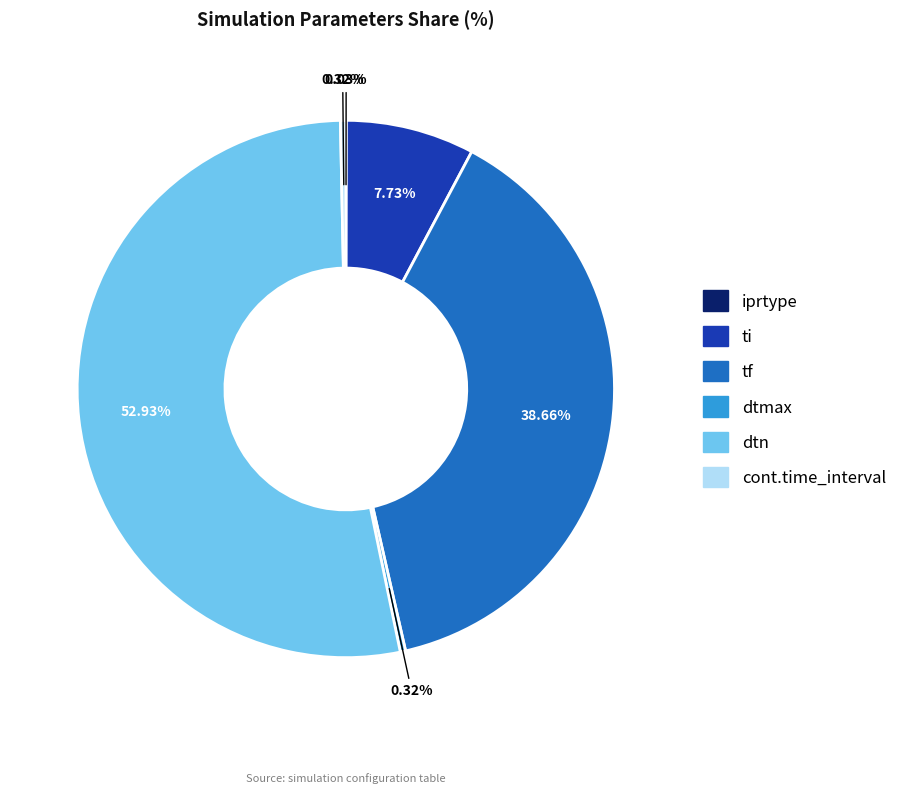

What is the ratio of the value at dtn to the value at dtmax?

164.3